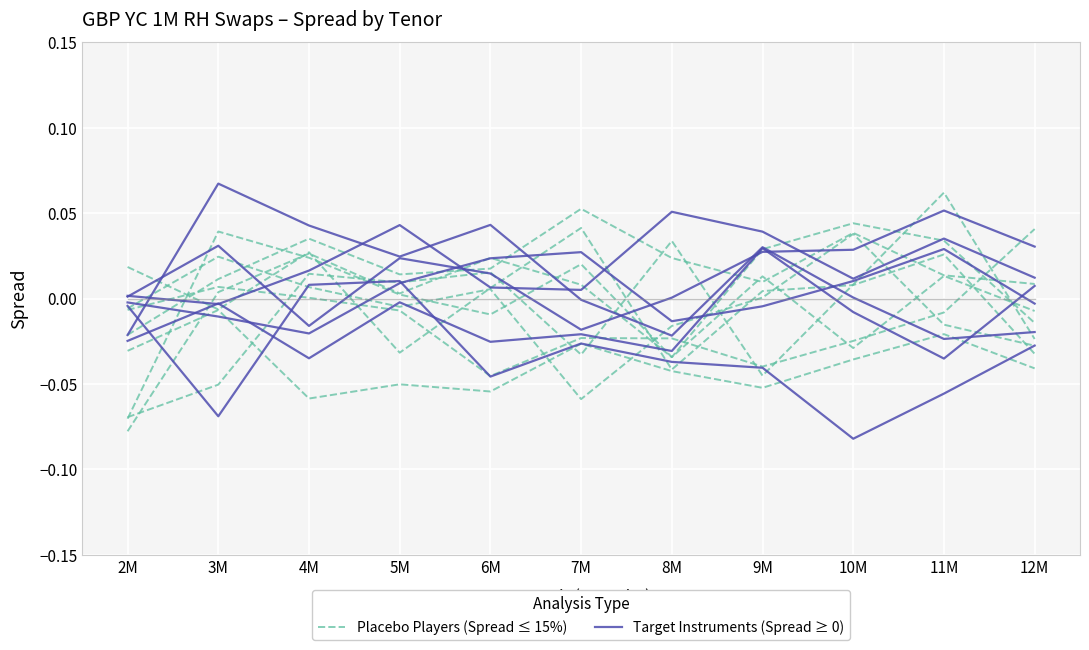

How many positive values does the Target Instruments (Spread ≥ 0) series have?

10